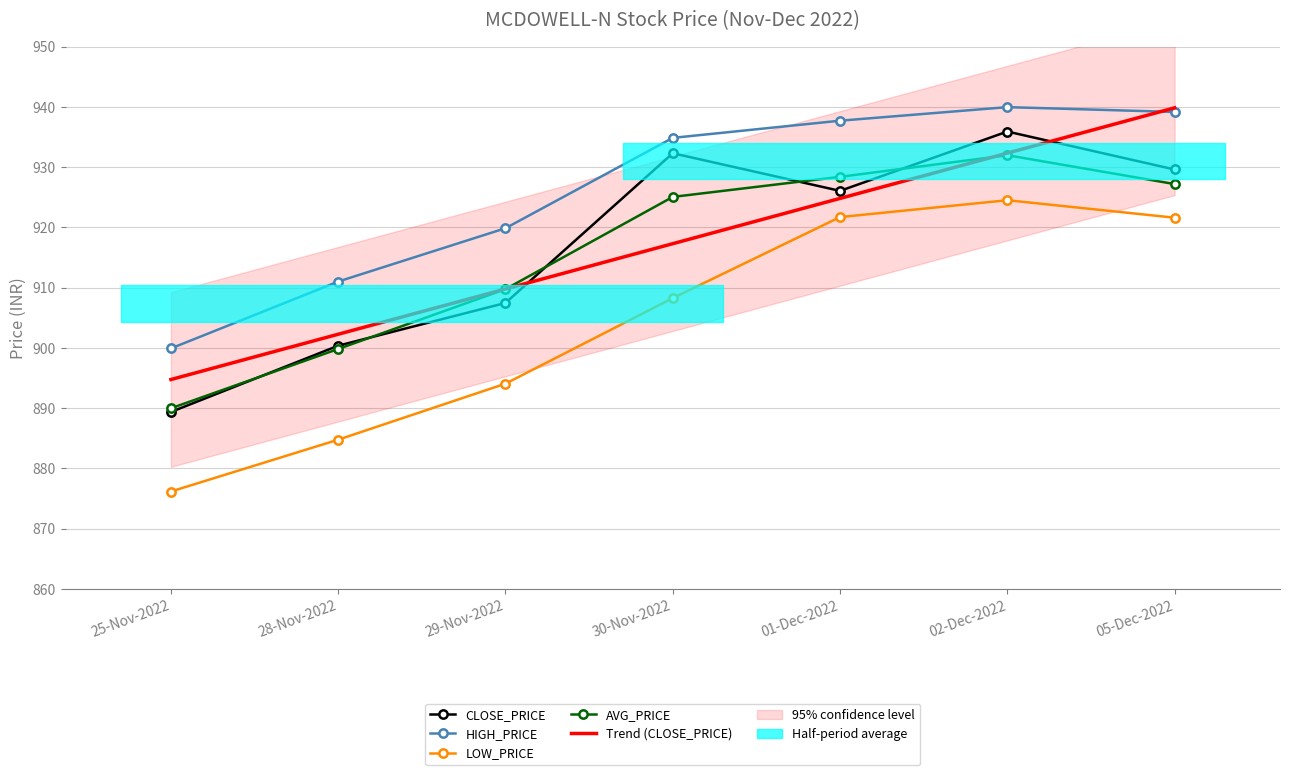

Reading left to right, what are all the values shown in this chart?

CLOSE_PRICE: 25-Nov-2022=889.4	28-Nov-2022=900.4	29-Nov-2022=907.5	30-Nov-2022=932.3	01-Dec-2022=926.0	02-Dec-2022=935.9	05-Dec-2022=929.6
HIGH_PRICE: 25-Nov-2022=899.9	28-Nov-2022=911.0	29-Nov-2022=919.9	30-Nov-2022=934.9	01-Dec-2022=937.7	02-Dec-2022=940.0	05-Dec-2022=939.1
LOW_PRICE: 25-Nov-2022=876.1	28-Nov-2022=884.8	29-Nov-2022=894.0	30-Nov-2022=908.2	01-Dec-2022=921.7	02-Dec-2022=924.5	05-Dec-2022=921.6
AVG_PRICE: 25-Nov-2022=890.0	28-Nov-2022=899.8	29-Nov-2022=909.7	30-Nov-2022=925.0	01-Dec-2022=928.4	02-Dec-2022=932.0	05-Dec-2022=927.2